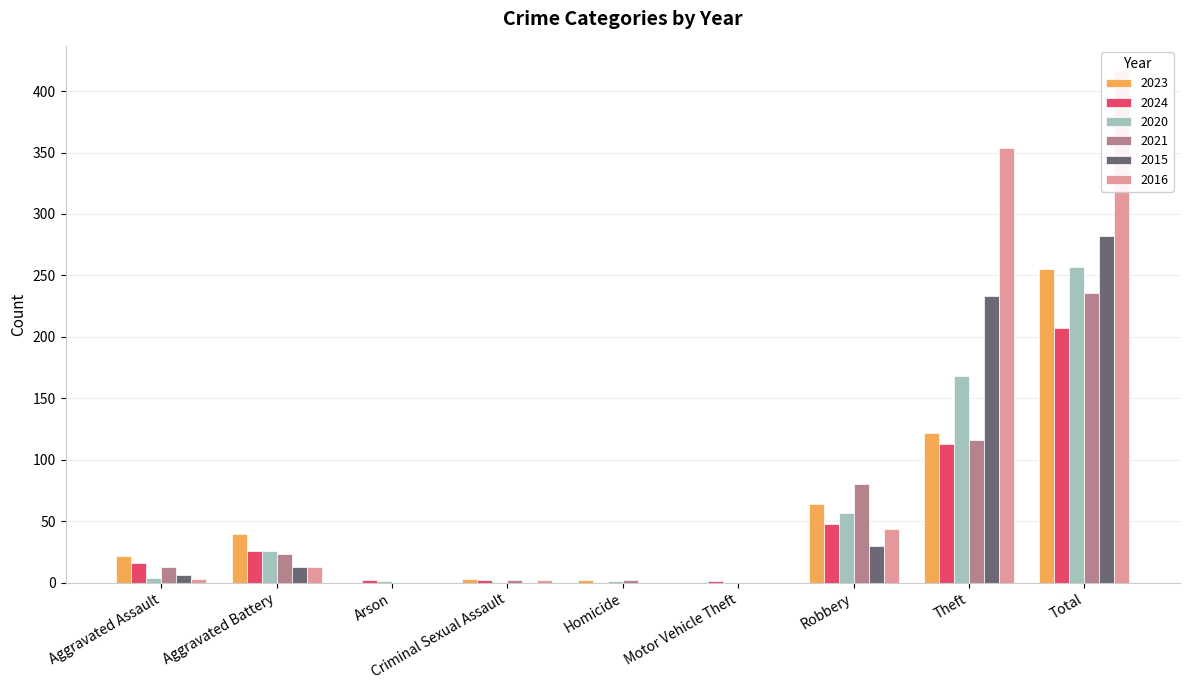

How many groups of bars are there?

9